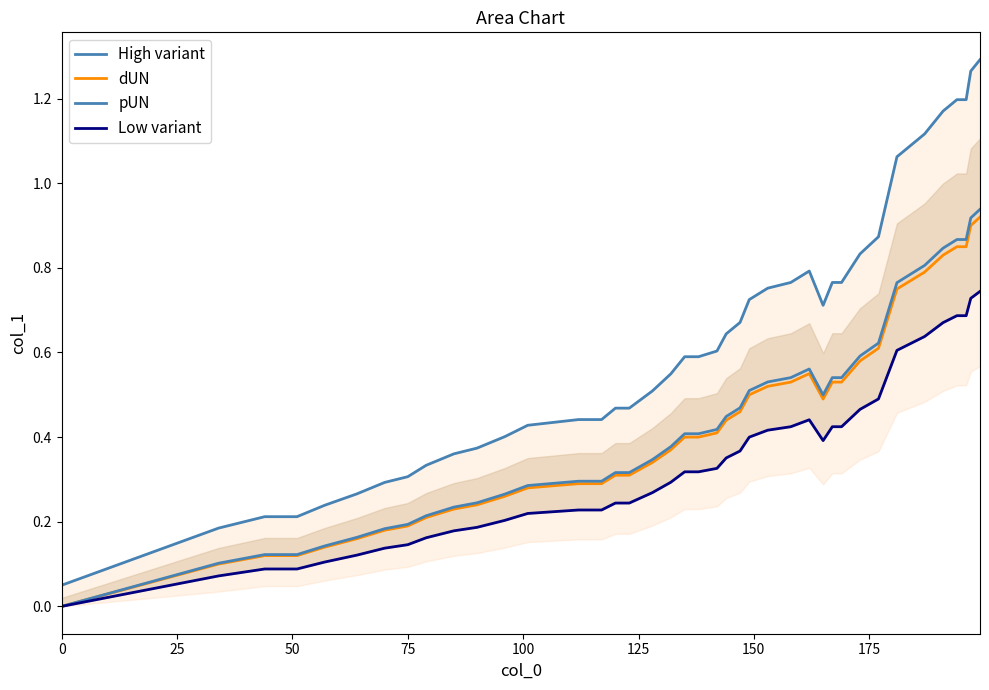

Reading right to left, list all the values displayed in this chart.

High variant: 1.3	1.3	1.2	1.2	1.2	1.1	1.1	0.9	0.8	0.8	0.8	0.7	0.8	0.8	0.8	0.7	0.7	0.6	0.6	0.6	0.6	0.5	0.5	0.5	0.5	0.4	0.4	0.4	0.4	0.4	0.4	0.3	0.3	0.3	0.3	0.2	0.2	0.2	0.2	0.1
dUN: 0.9	0.9	0.8	0.8	0.8	0.8	0.8	0.6	0.6	0.5	0.5	0.5	0.6	0.5	0.5	0.5	0.5	0.4	0.4	0.4	0.4	0.4	0.3	0.3	0.3	0.3	0.3	0.3	0.3	0.2	0.2	0.2	0.2	0.2	0.2	0.1	0.1	0.1	0.1	0.0
pUN: 0.9	0.9	0.9	0.9	0.8	0.8	0.8	0.6	0.6	0.5	0.5	0.5	0.6	0.5	0.5	0.5	0.5	0.4	0.4	0.4	0.4	0.4	0.3	0.3	0.3	0.3	0.3	0.3	0.3	0.2	0.2	0.2	0.2	0.2	0.2	0.1	0.1	0.1	0.1	0.0
Low variant: 0.7	0.7	0.7	0.7	0.7	0.6	0.6	0.5	0.5	0.4	0.4	0.4	0.4	0.4	0.4	0.4	0.4	0.4	0.3	0.3	0.3	0.3	0.3	0.2	0.2	0.2	0.2	0.2	0.2	0.2	0.2	0.2	0.1	0.1	0.1	0.1	0.1	0.1	0.1	0.0